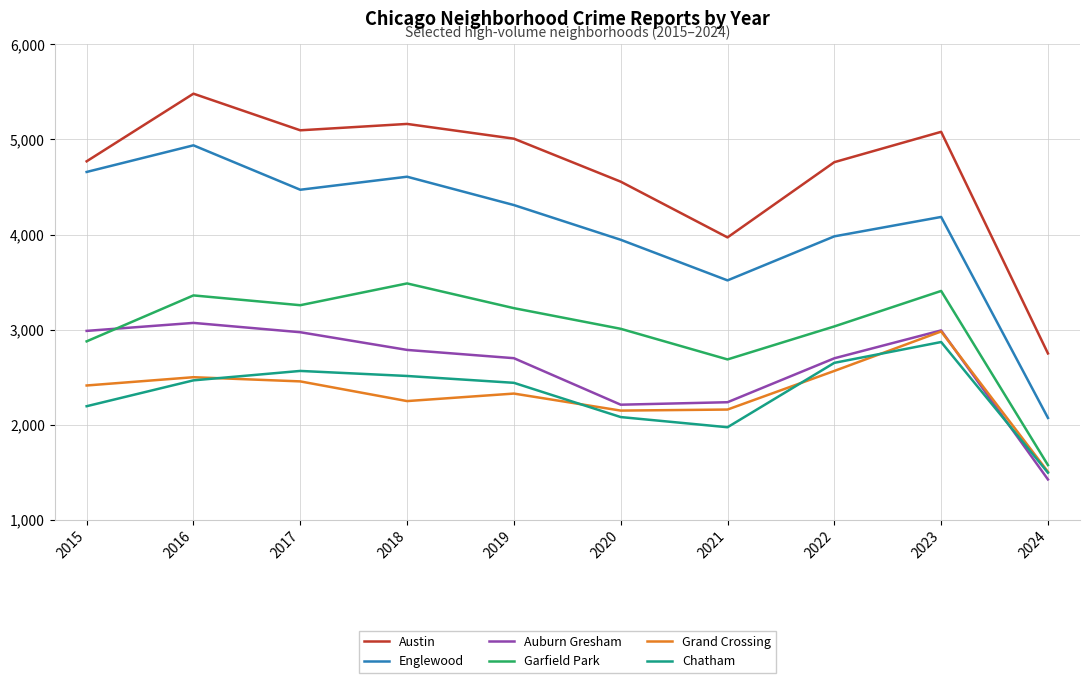

Which series has the widest spread of values?

Englewood